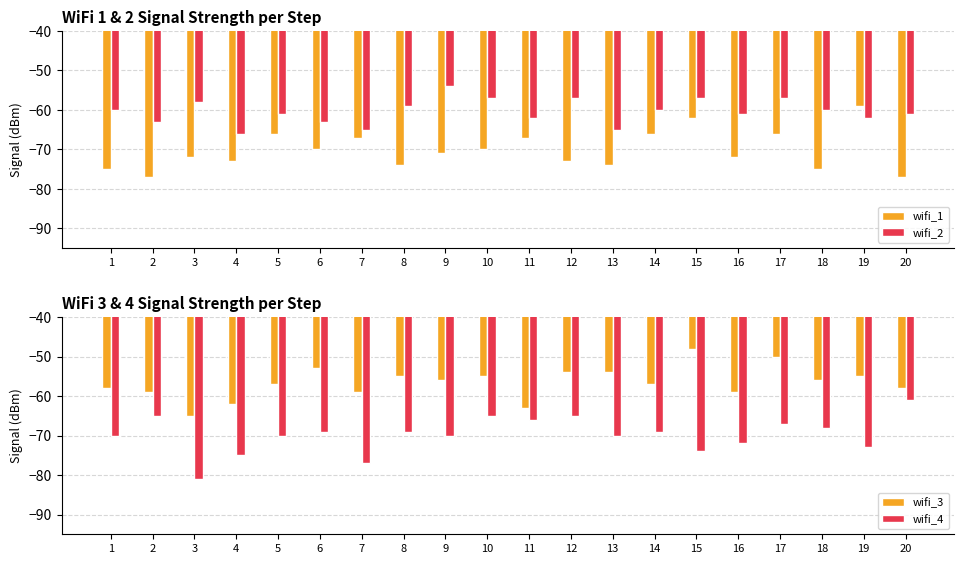

Reading left to right, extract all data points from this chart.

wifi_1: -75	-77	-72	-73	-66	-70	-67	-74	-71	-70	-67	-73	-74	-66	-62	-72	-66	-75	-59	-77
wifi_2: -60	-63	-58	-66	-61	-63	-65	-59	-54	-57	-62	-57	-65	-60	-57	-61	-57	-60	-62	-61
wifi_3: -58	-59	-65	-62	-57	-53	-59	-55	-56	-55	-63	-54	-54	-57	-48	-59	-50	-56	-55	-58
wifi_4: -70	-65	-81	-75	-70	-69	-77	-69	-70	-65	-66	-65	-70	-69	-74	-72	-67	-68	-73	-61